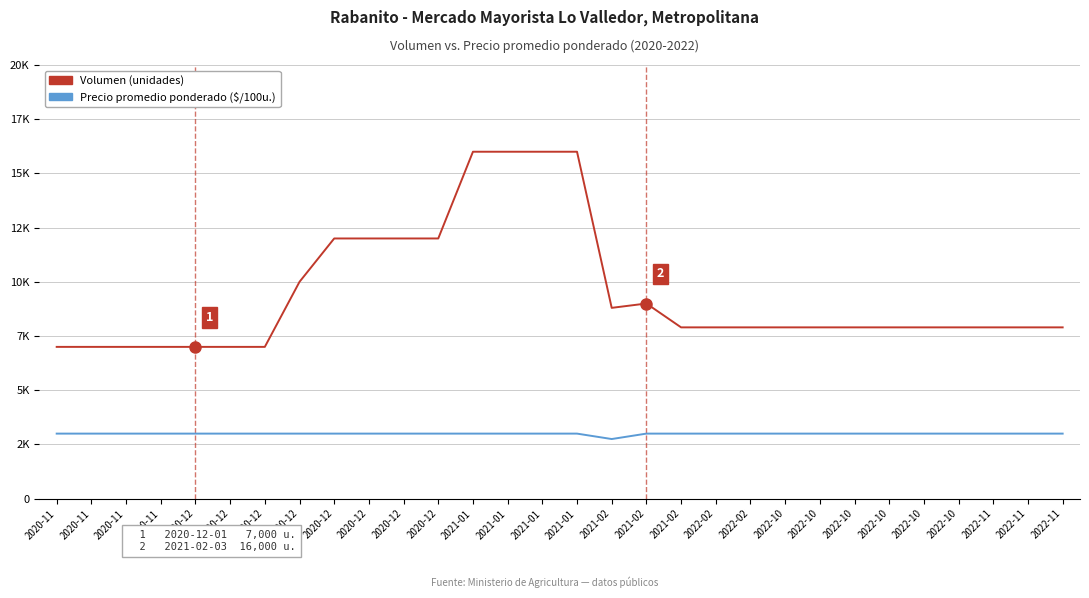

What are all the series names shown in the legend?

Volumen (unidades), Precio promedio ponderado ($/100u.)